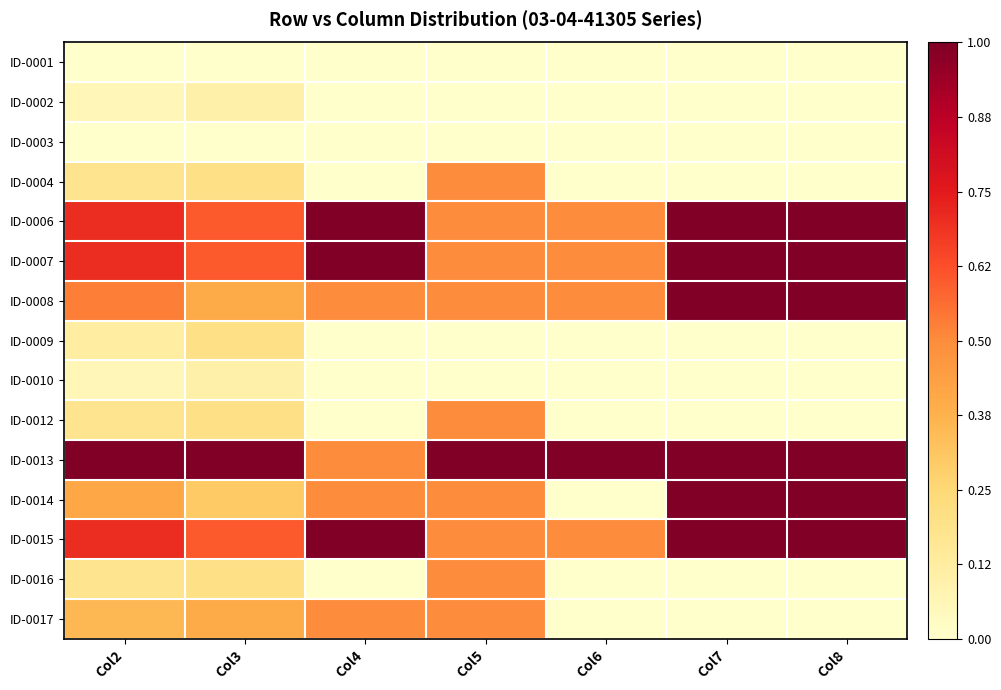

Reading left to right, extract all data points from this chart.

ID-0001: Col2=0.0	Col3=0.0	Col4=0.0	Col5=0.0	Col6=0.0	Col7=0.0	Col8=0.0
ID-0002: Col2=0.1	Col3=0.1	Col4=0.0	Col5=0.0	Col6=0.0	Col7=0.0	Col8=0.0
ID-0003: Col2=0.0	Col3=0.0	Col4=0.0	Col5=0.0	Col6=0.0	Col7=0.0	Col8=0.0
ID-0004: Col2=0.2	Col3=0.2	Col4=0.0	Col5=0.5	Col6=0.0	Col7=0.0	Col8=0.0
ID-0006: Col2=0.7	Col3=0.6	Col4=1.0	Col5=0.5	Col6=0.5	Col7=1.0	Col8=1.0
ID-0007: Col2=0.7	Col3=0.6	Col4=1.0	Col5=0.5	Col6=0.5	Col7=1.0	Col8=1.0
ID-0008: Col2=0.5	Col3=0.4	Col4=0.5	Col5=0.5	Col6=0.5	Col7=1.0	Col8=1.0
ID-0009: Col2=0.1	Col3=0.2	Col4=0.0	Col5=0.0	Col6=0.0	Col7=0.0	Col8=0.0
ID-0010: Col2=0.1	Col3=0.1	Col4=0.0	Col5=0.0	Col6=0.0	Col7=0.0	Col8=0.0
ID-0012: Col2=0.2	Col3=0.2	Col4=0.0	Col5=0.5	Col6=0.0	Col7=0.0	Col8=0.0
ID-0013: Col2=1.0	Col3=1.0	Col4=0.5	Col5=1.0	Col6=1.0	Col7=1.0	Col8=1.0
ID-0014: Col2=0.4	Col3=0.3	Col4=0.5	Col5=0.5	Col6=0.0	Col7=1.0	Col8=1.0
ID-0015: Col2=0.7	Col3=0.6	Col4=1.0	Col5=0.5	Col6=0.5	Col7=1.0	Col8=1.0
ID-0016: Col2=0.2	Col3=0.2	Col4=0.0	Col5=0.5	Col6=0.0	Col7=0.0	Col8=0.0
ID-0017: Col2=0.4	Col3=0.4	Col4=0.5	Col5=0.5	Col6=0.0	Col7=0.0	Col8=0.0